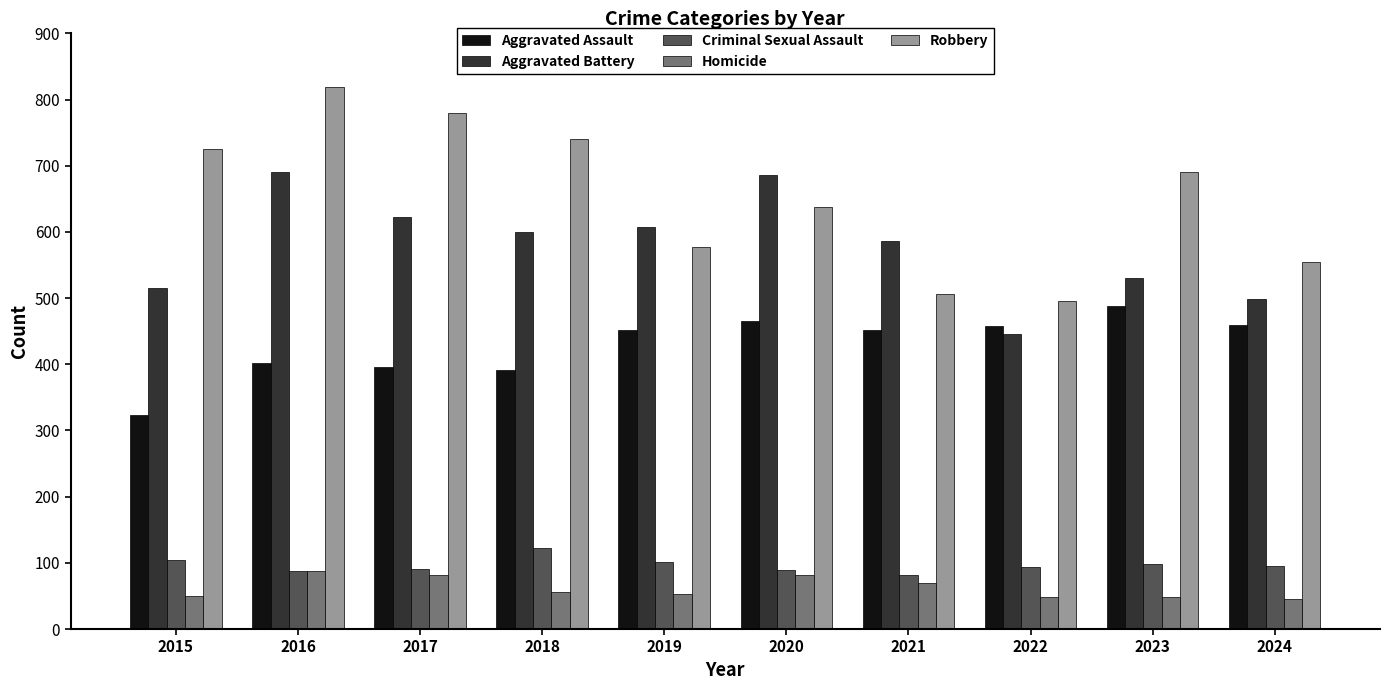

What is the total value across all series at 2019?

1792